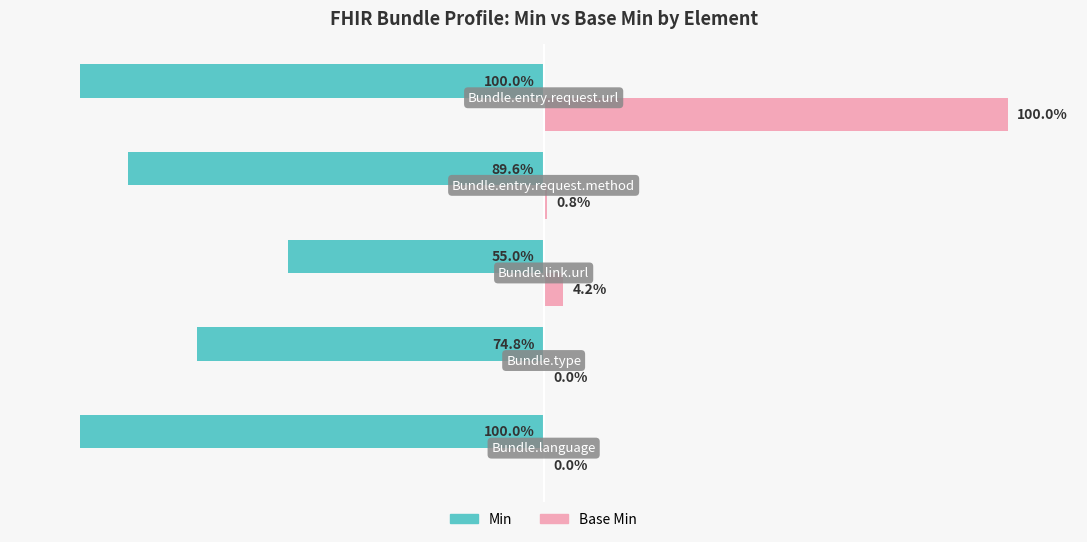

Which series has the largest total across all categories?

Base Min